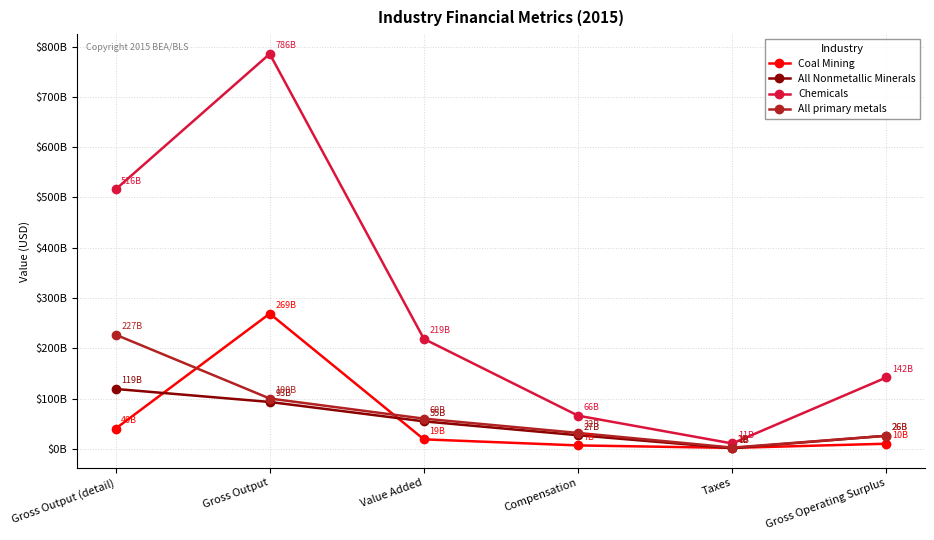

True or false: Chemicals and Coal Mining intersect in this chart.

False